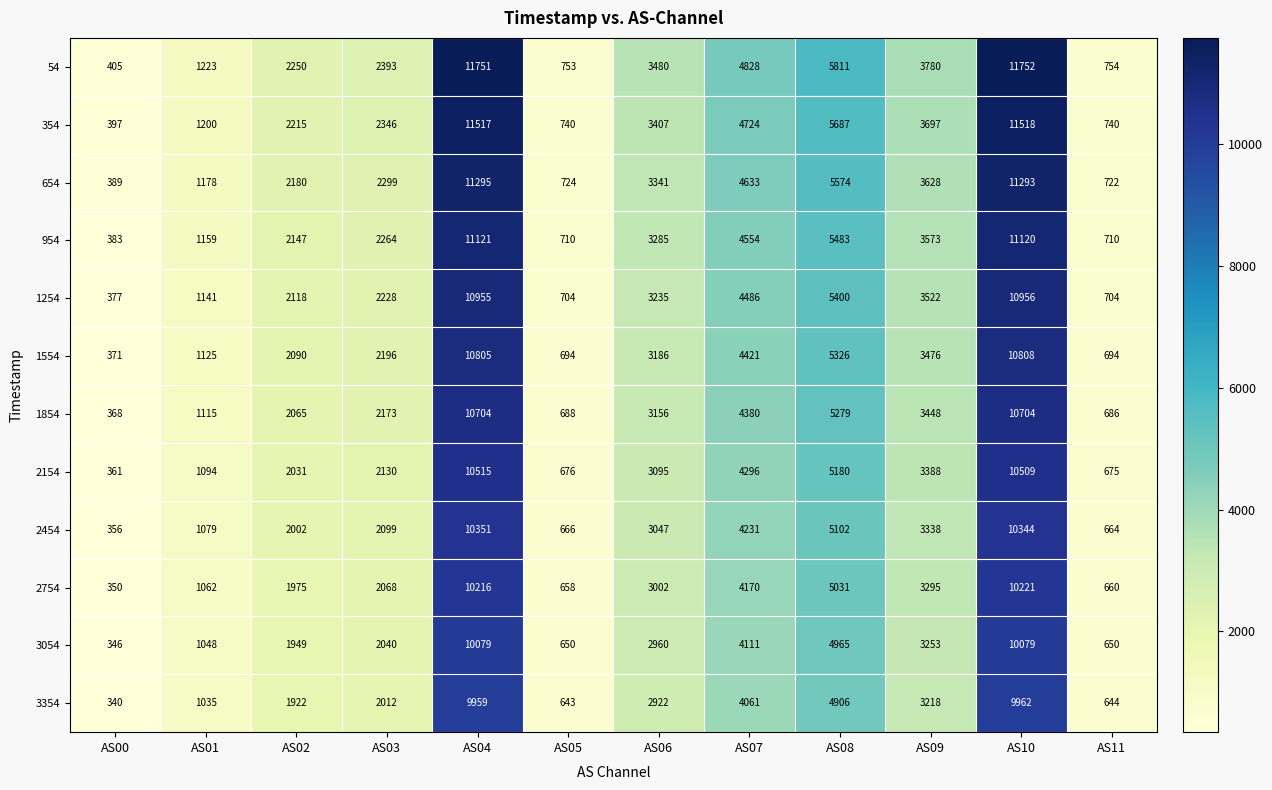

The value of 954 at AS05 is 710. True or false?

True